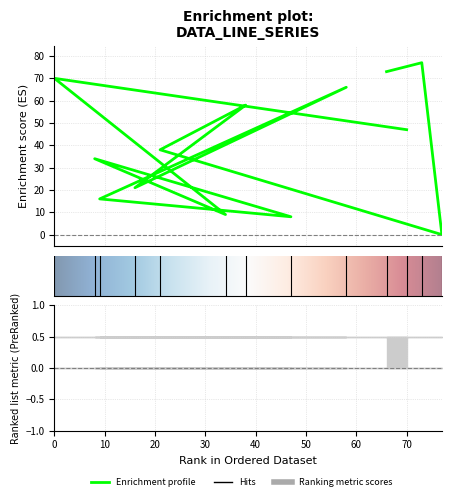

What is the difference between the values at 8 and 47?

26